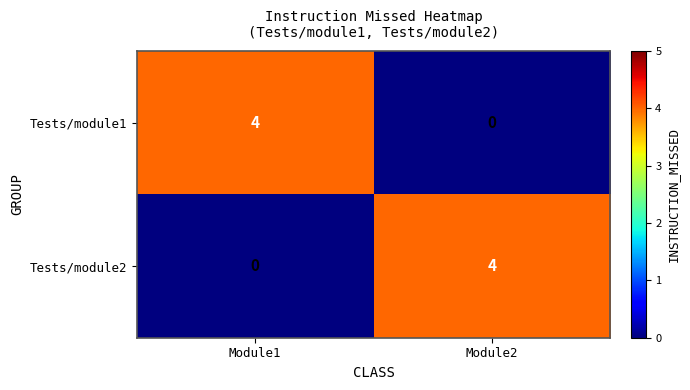

What is the approximate value of Tests/module1 at Module1?

4